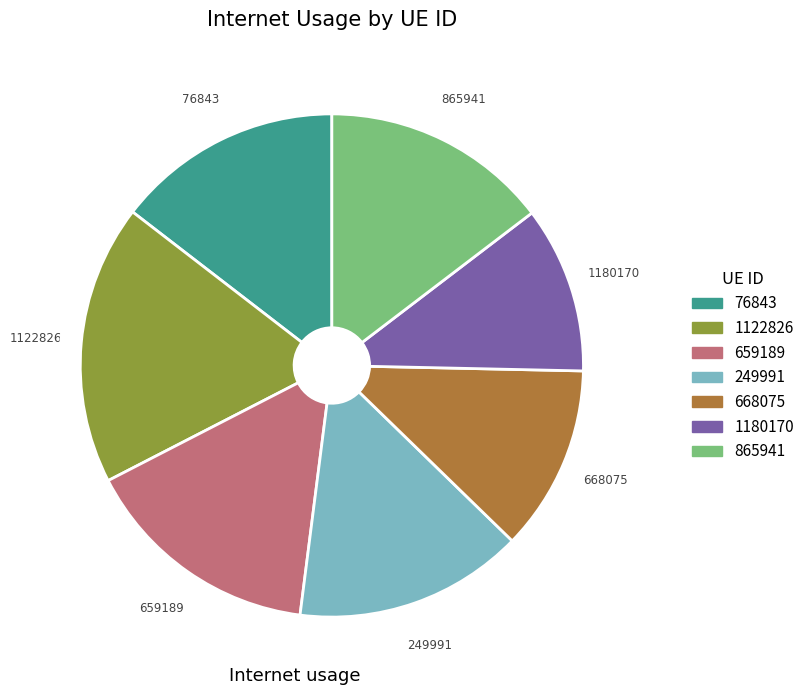

Combined, do 659189 and 1180170 account for over 50%?

No